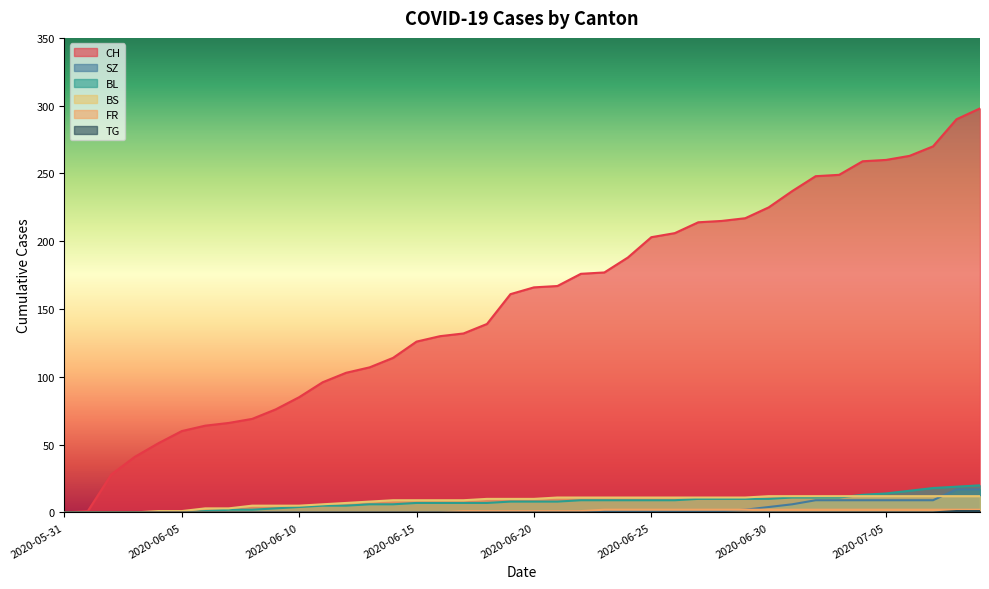

What position from the right is 2020-06-16?

24